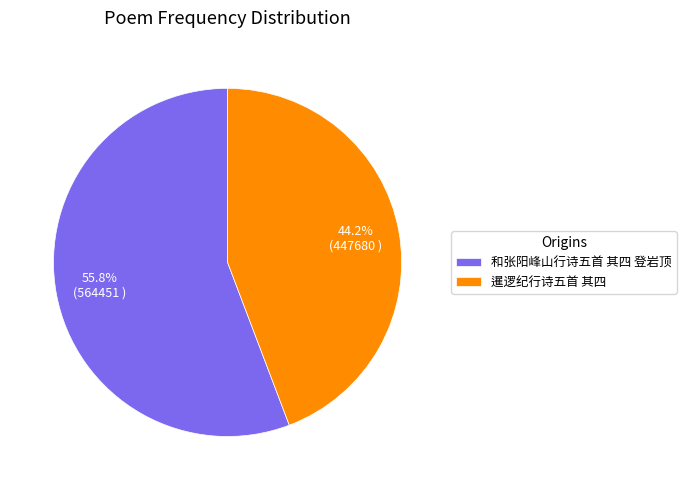

Is it true that 暹逻纪行诗五首 其四 is 44% of the pie?

True